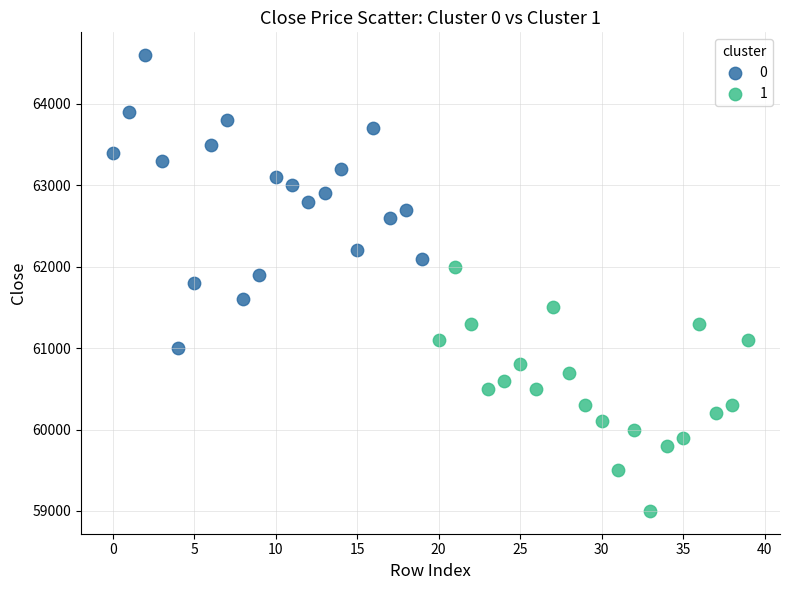

What are all the series names shown in the legend?

0, 1